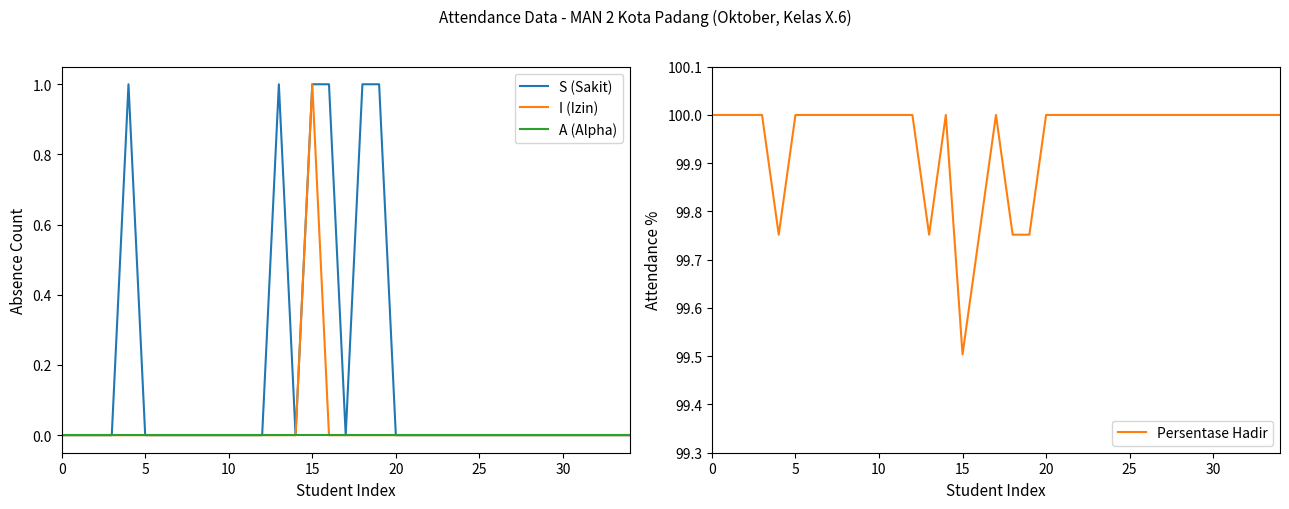

Count the Persentase Hadir values in the range 100 to 101.

29